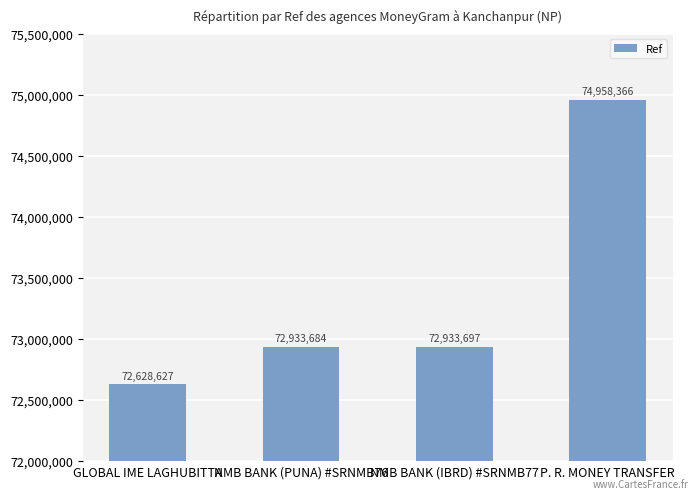

What is the value of the 4th bar from the left?

74958366